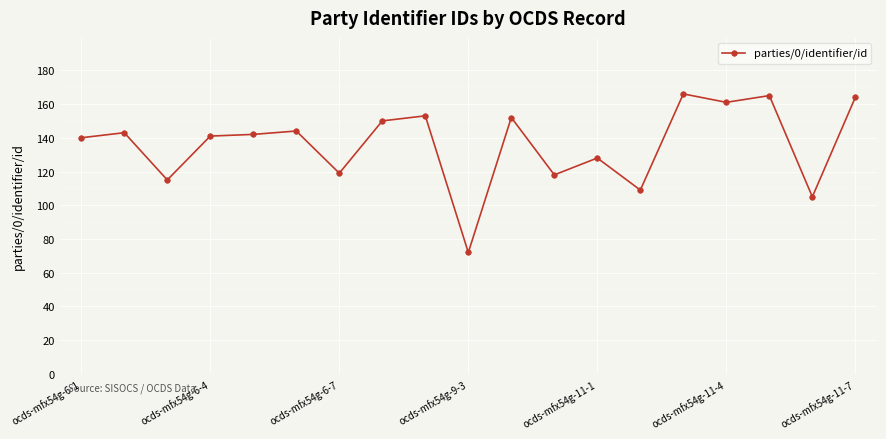

Reading right to left, transcribe all the data shown in this chart.

164	105	165	161	166	109	128	118	152	72	153	150	119	144	142	141	115	143	140